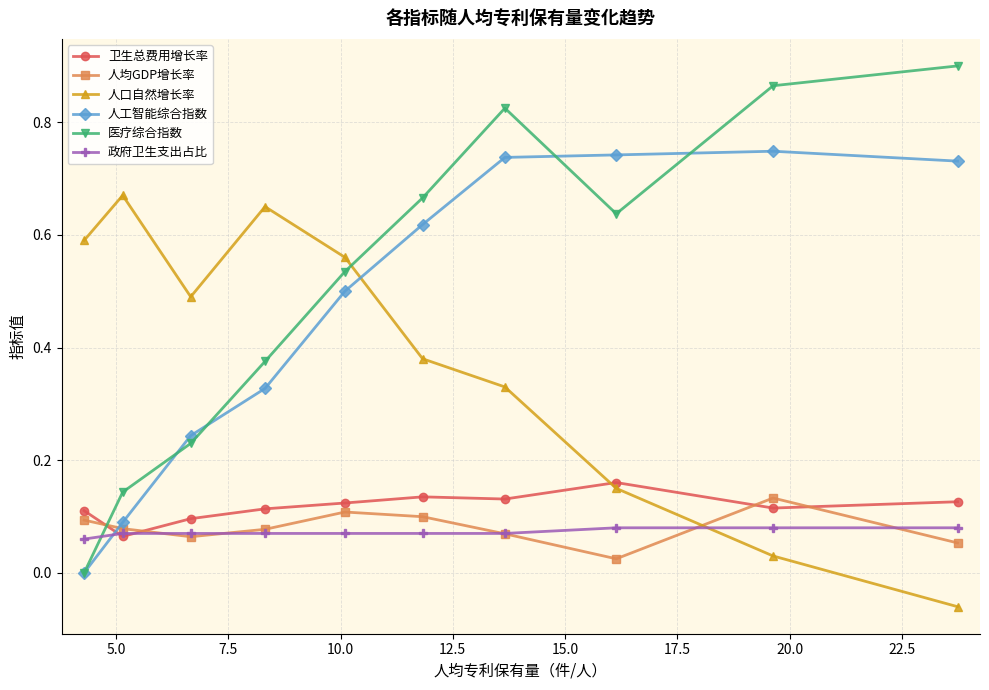

How many interior local peaks does the 人口自然增长率 series have?

2